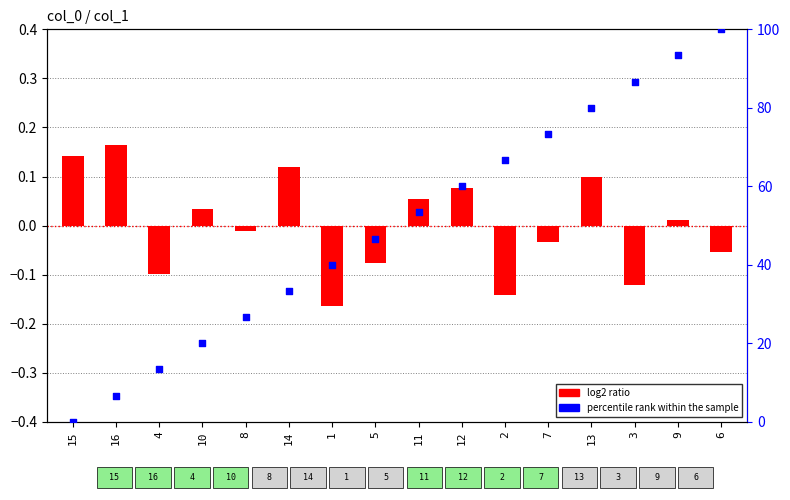

What is the total value across all series at 8?

26.7